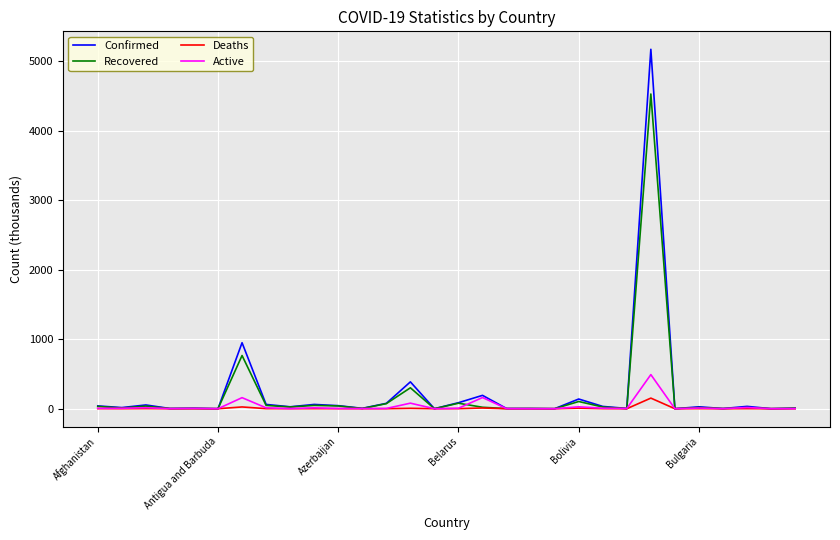

Does the chart display data point markers on the line(s)?

No